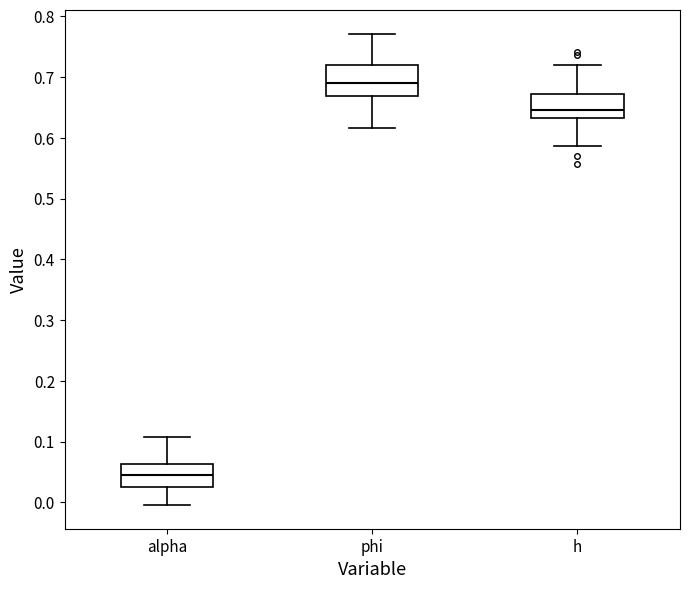

Reading left to right, transcribe this box plot: for each box, give where its median line is, the range the box spans, and where its two whiskers end, as read against the y-axis. The values are not printed on the chart, so give them approximately, as read against the axis.

alpha: median 0.04, box 0.03 to 0.06, whiskers 0.00 to 0.11
phi: median 0.69, box 0.67 to 0.72, whiskers 0.62 to 0.77
h: median 0.64, box 0.63 to 0.67, whiskers 0.59 to 0.72